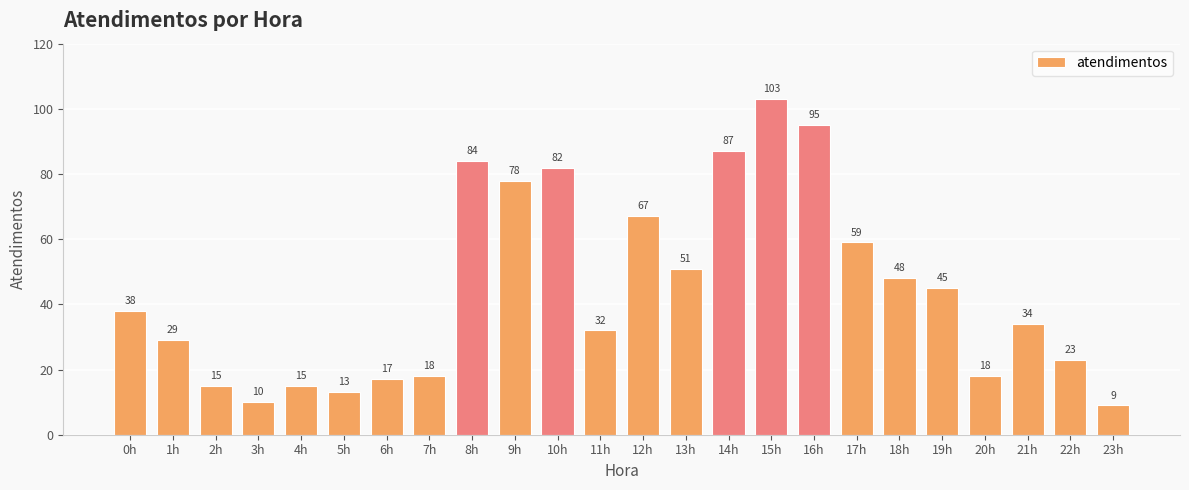

What value does the data have at 1h?

29